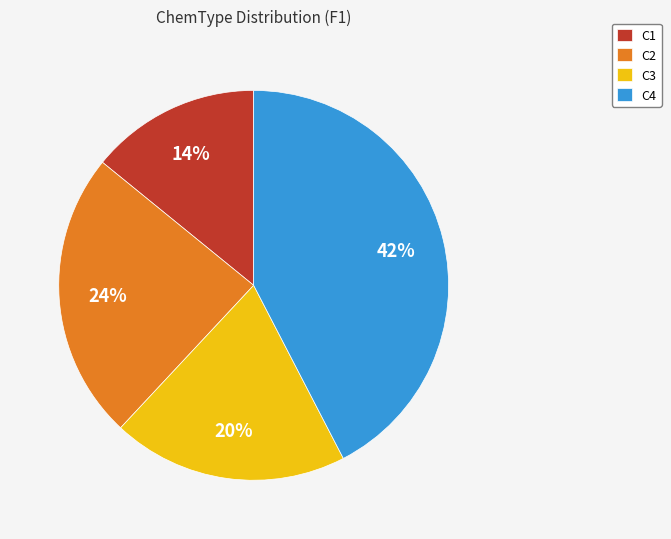

To the nearest percent, what percentage of the pie is C4?

42%